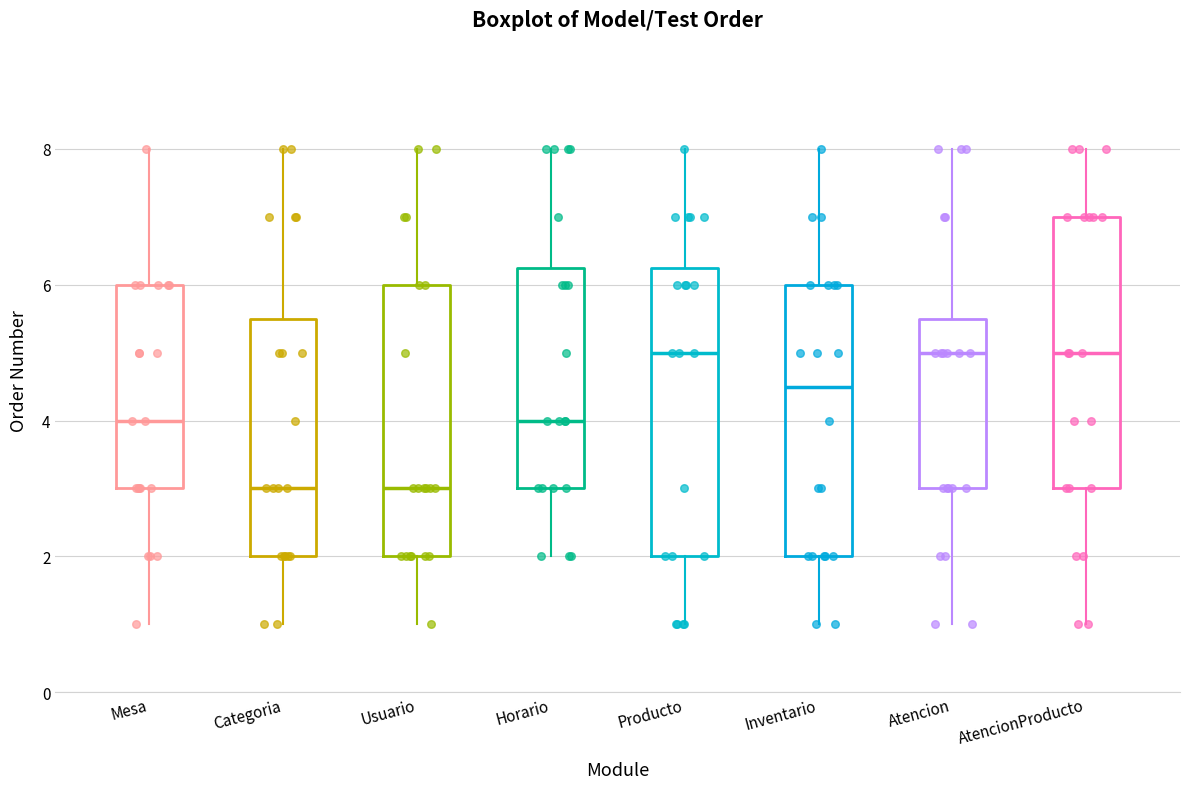

Where is the lower edge of the box for Categoria on the y-axis? The values are not printed on the chart, so give them approximately, as read against the axis.

2.0